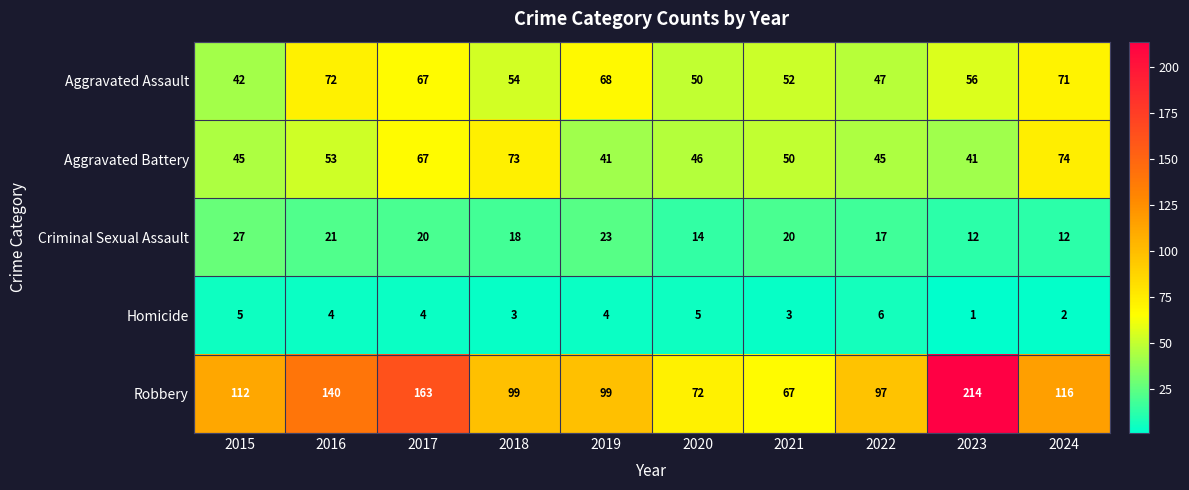

Which series has the largest total across all categories?

Robbery